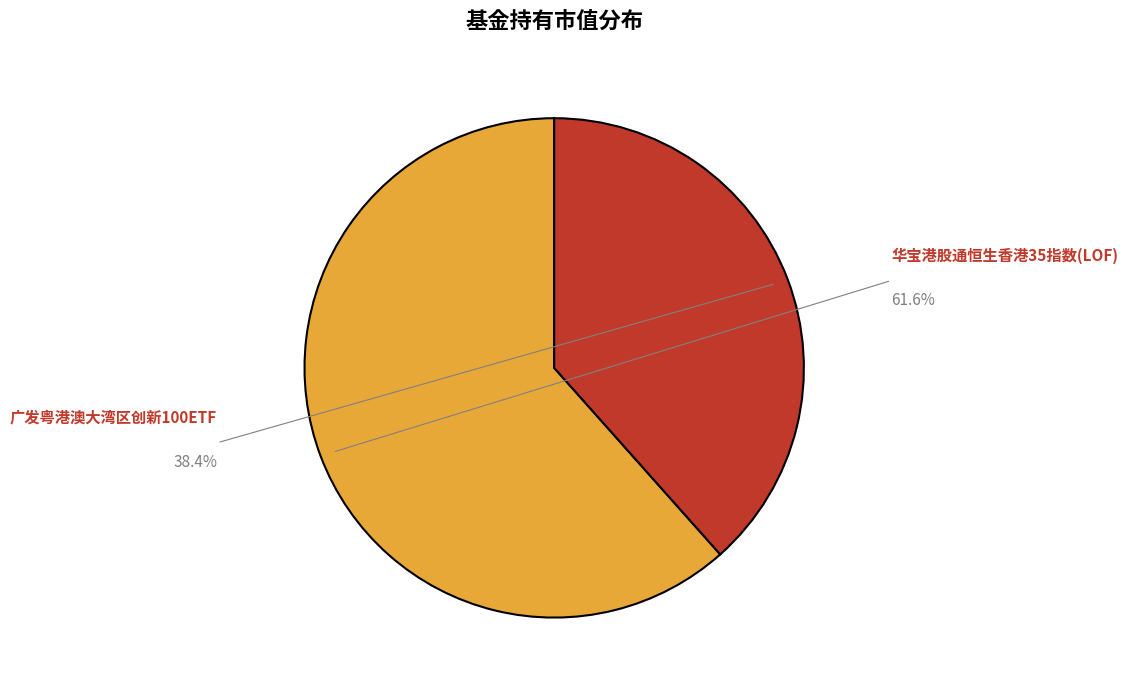

Is there a majority slice in this chart?

Yes